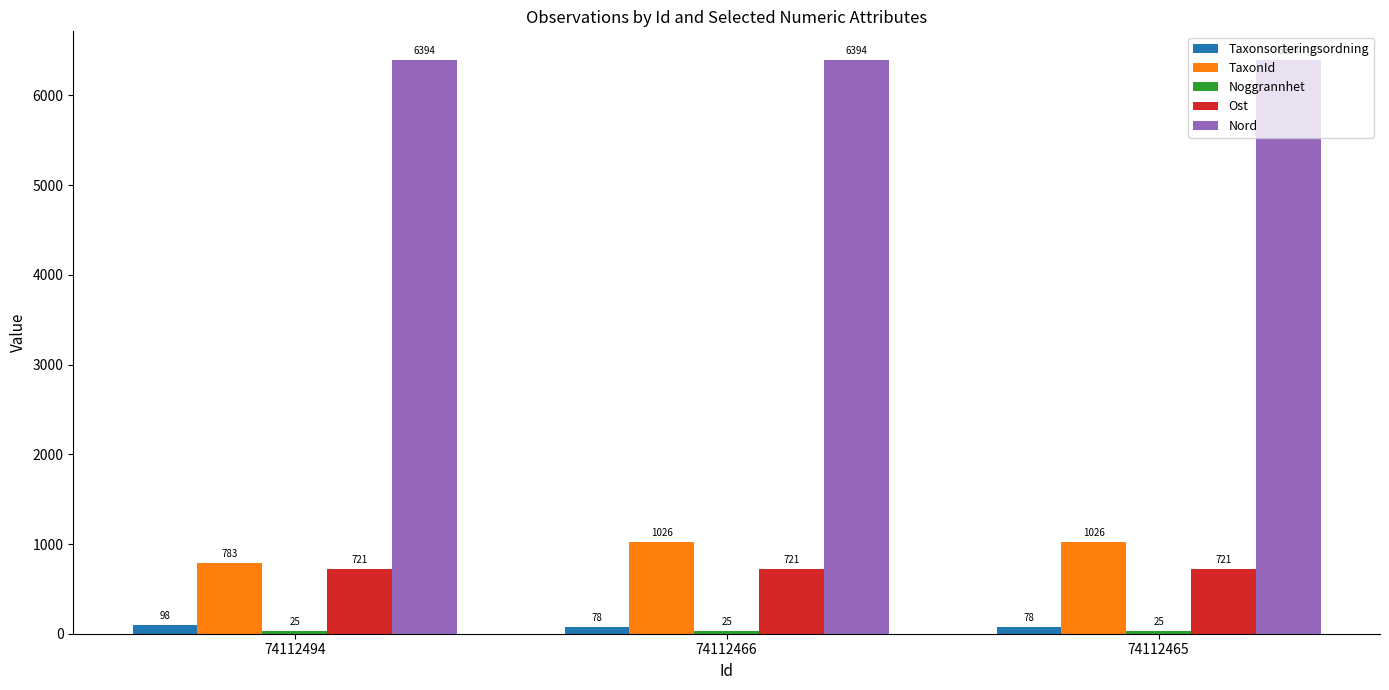

How many categories are shown in the chart?

3